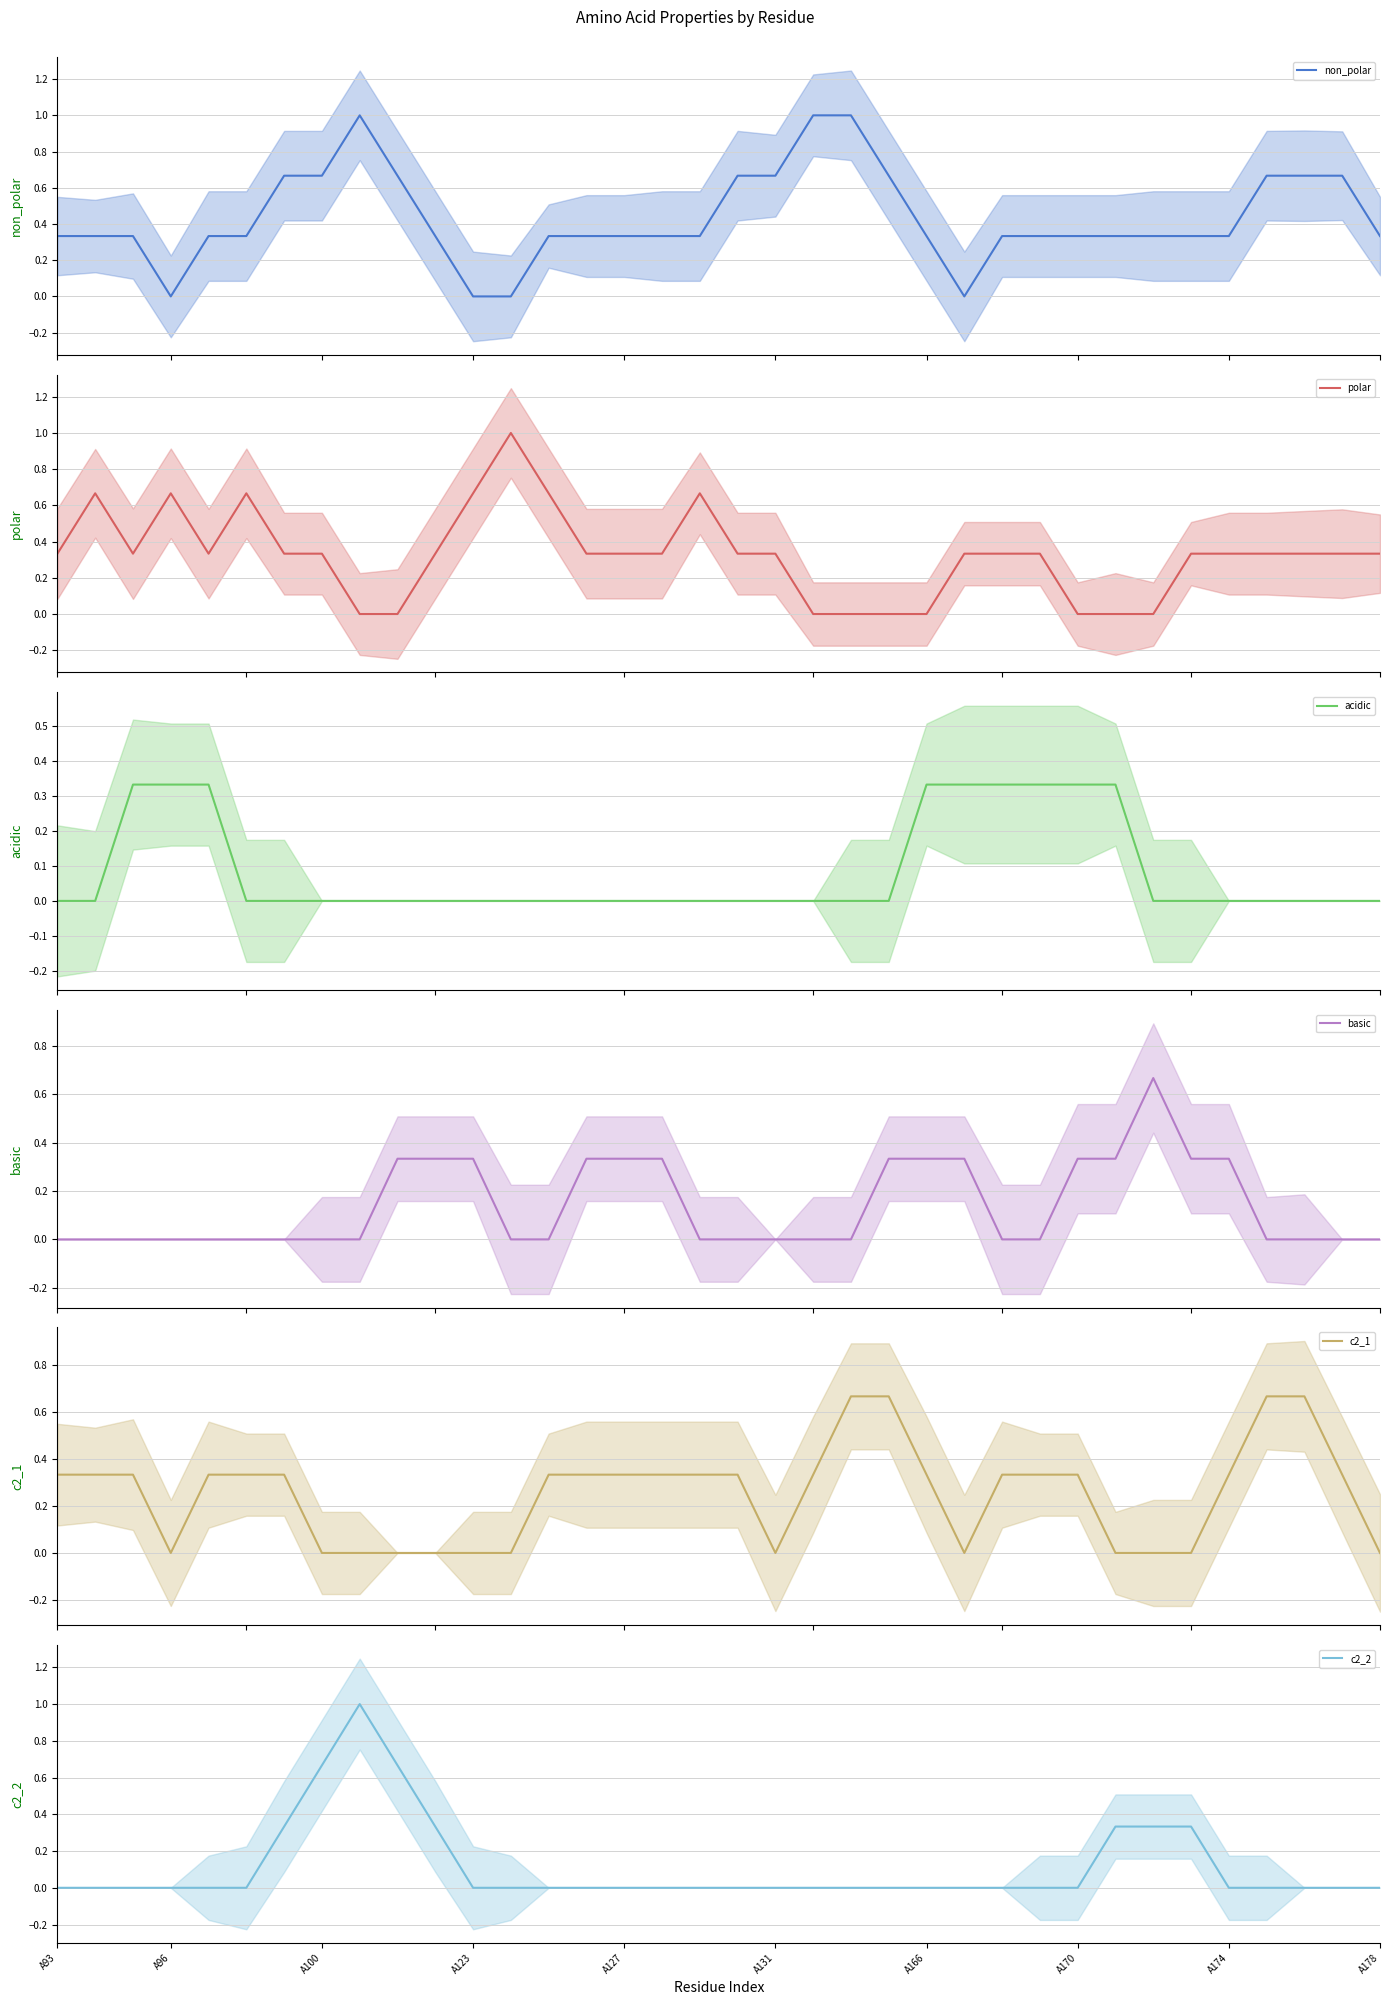

Is the value of basic at 14 greater than the value of c2_1 at 20?

No